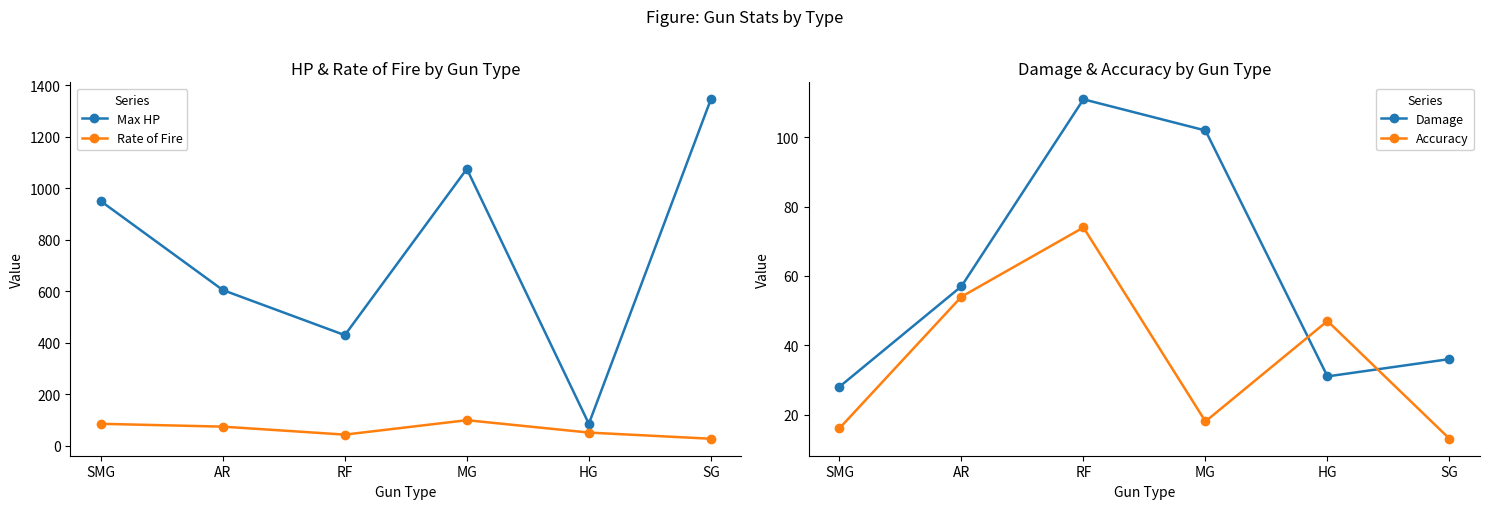

List the series in order of their peak value, highest first.

Max HP, Damage, Rate of Fire, Accuracy